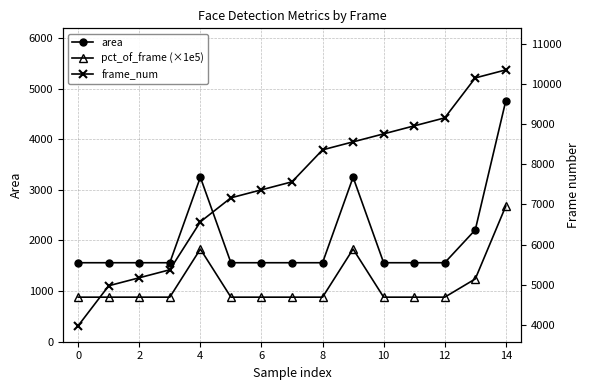

How many lines are shown in the chart?

3